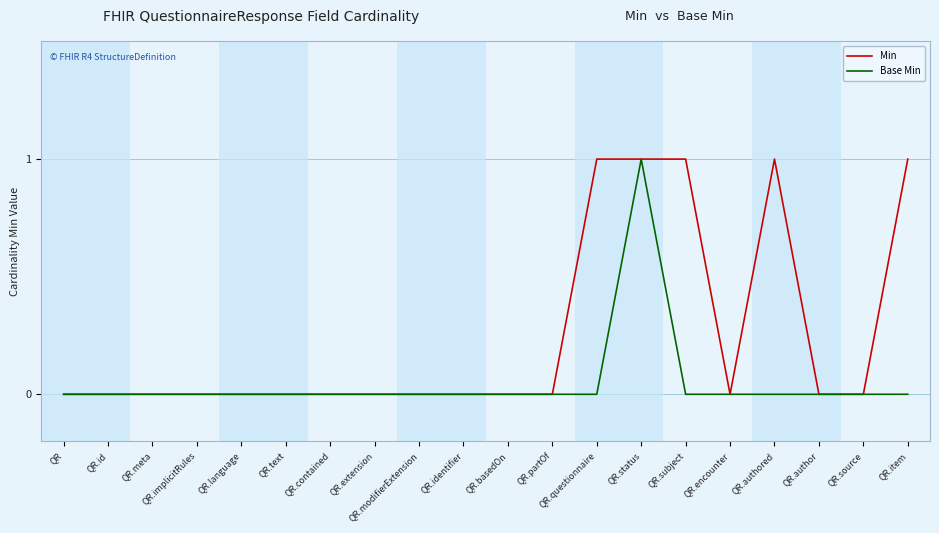

Reading left to right, list all the values displayed in this chart.

Min: QR=0	QR.id=0	QR.meta=0	QR.implicitRules=0	QR.language=0	QR.text=0	QR.contained=0	QR.extension=0	QR.modifierExtension=0	QR.identifier=0	QR.basedOn=0	QR.partOf=0	QR.questionnaire=1	QR.status=1	QR.subject=1	QR.encounter=0	QR.authored=1	QR.author=0	QR.source=0	QR.item=1
Base Min: QR=0	QR.id=0	QR.meta=0	QR.implicitRules=0	QR.language=0	QR.text=0	QR.contained=0	QR.extension=0	QR.modifierExtension=0	QR.identifier=0	QR.basedOn=0	QR.partOf=0	QR.questionnaire=0	QR.status=1	QR.subject=0	QR.encounter=0	QR.authored=0	QR.author=0	QR.source=0	QR.item=0